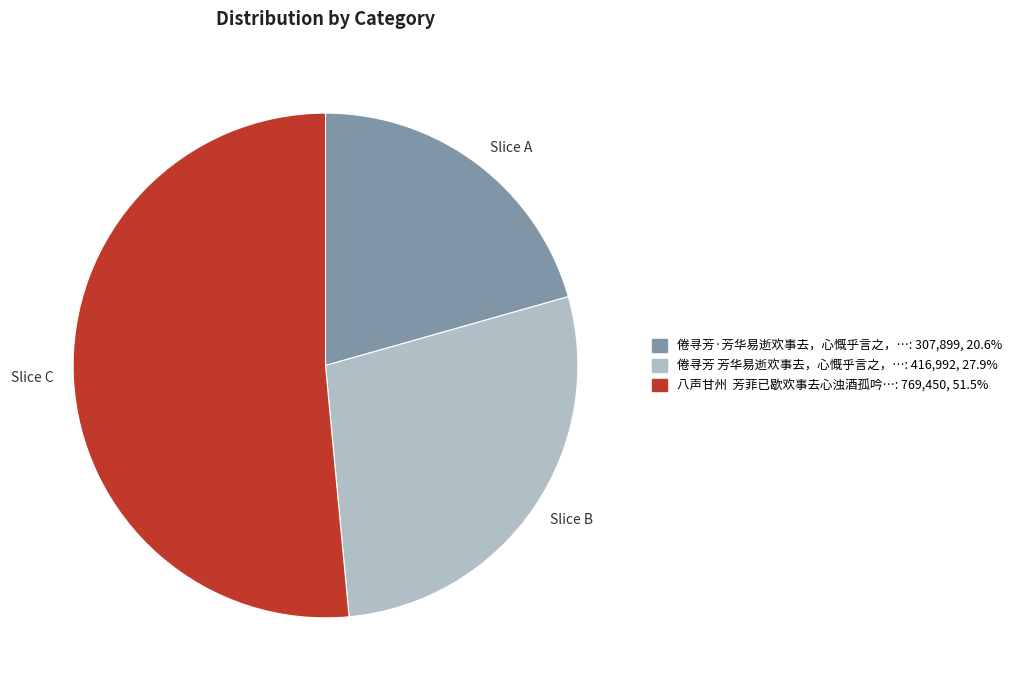

Which slice represents more than half of the pie?

Slice C